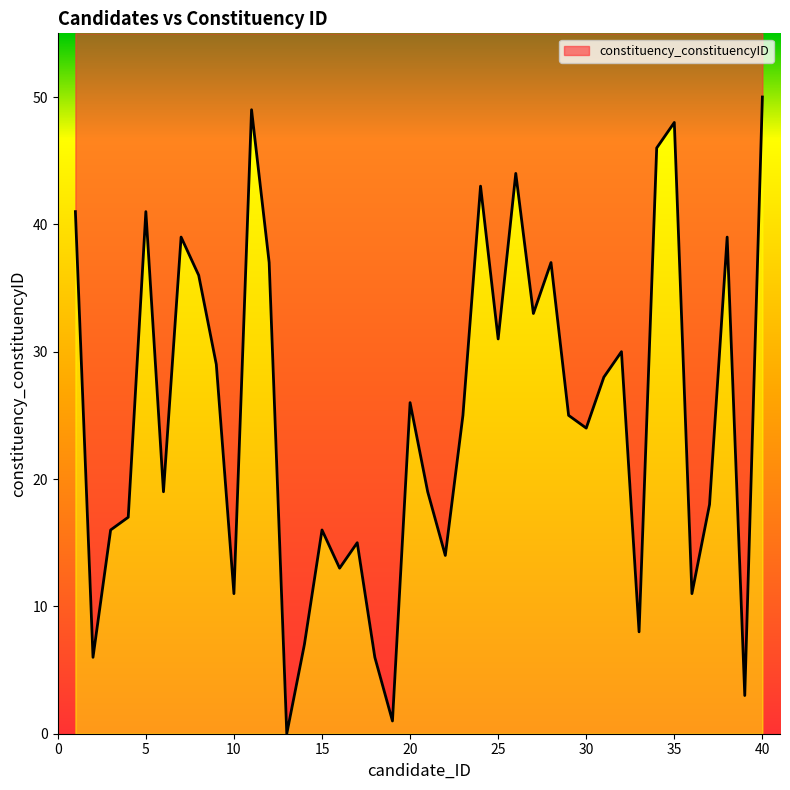

Reading left to right, extract all data points from this chart.

1=41	2=6	3=16	4=17	5=41	6=19	7=39	8=36	9=29	10=11	11=49	12=37	13=0	14=7	15=16	16=13	17=15	18=6	19=1	20=26	21=19	22=14	23=25	24=43	25=31	26=44	27=33	28=37	29=25	30=24	31=28	32=30	33=8	34=46	35=48	36=11	37=18	38=39	39=3	40=50